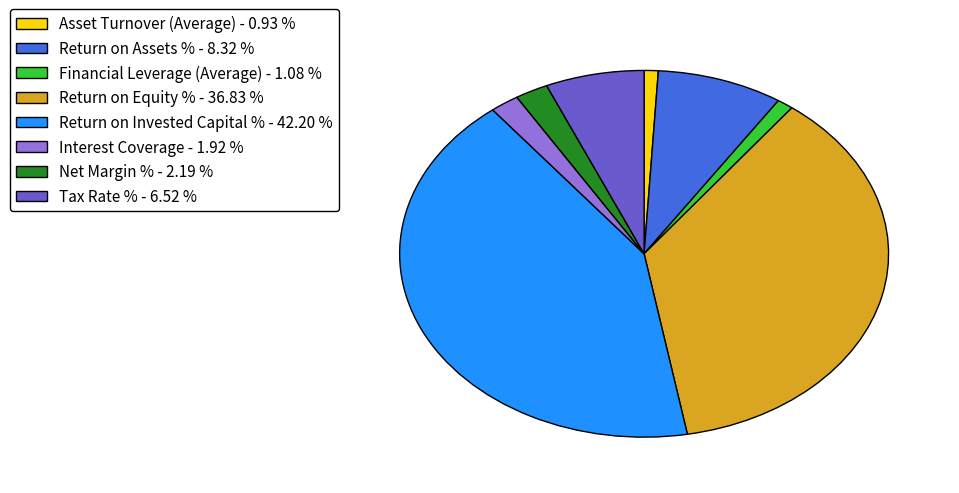

Count the number of slices in the pie.

8